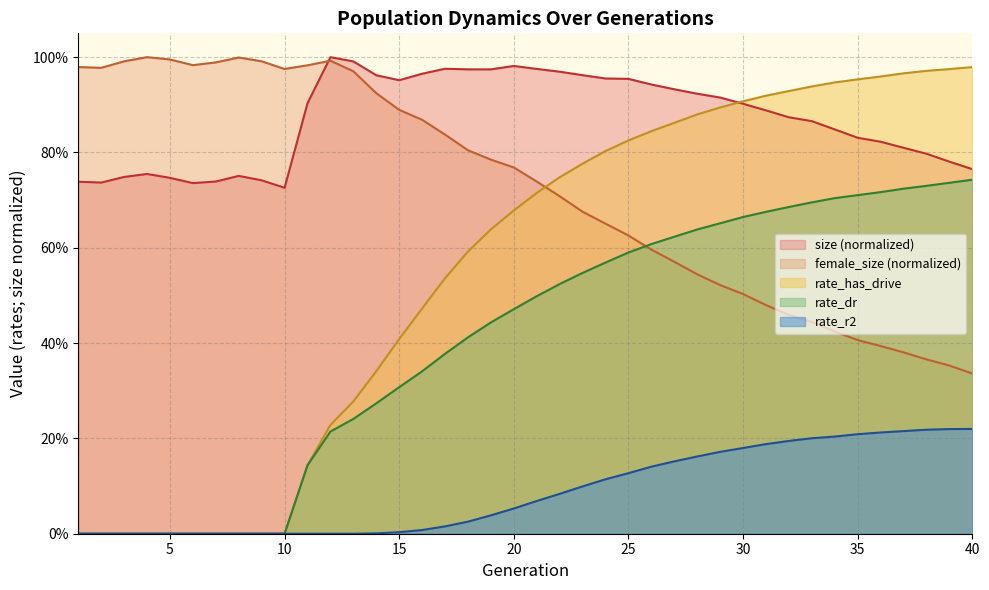

List the series in order of their peak value, lowest first.

rate_r2, rate_dr, rate_has_drive, size, female_size